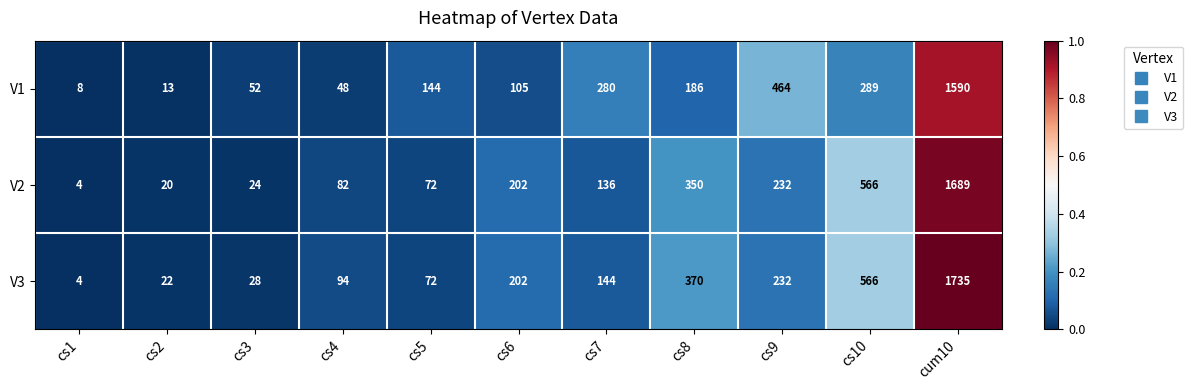

Which series has the widest spread of values?

V3